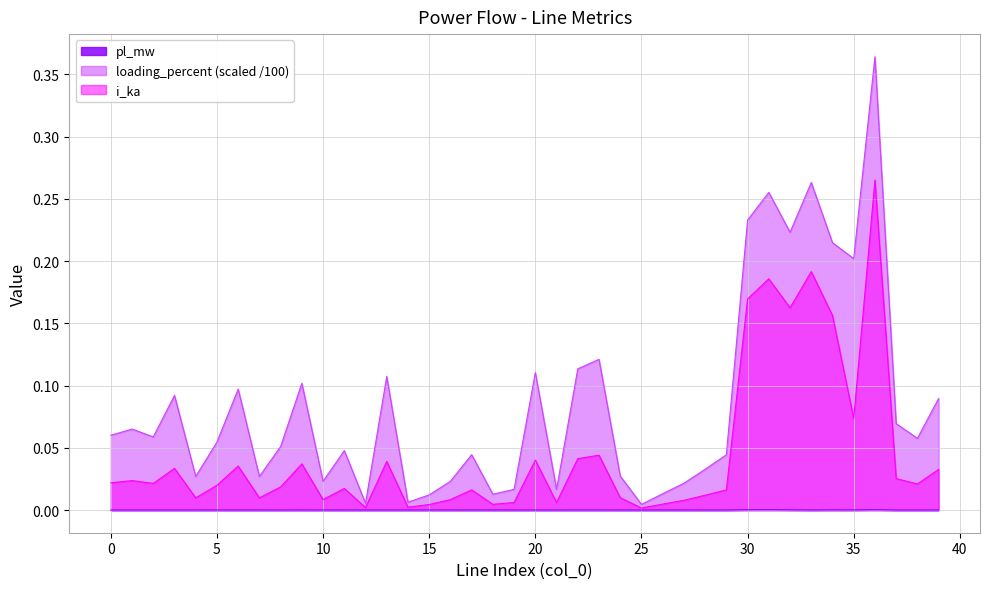

What is the greatest value displayed?

0.4